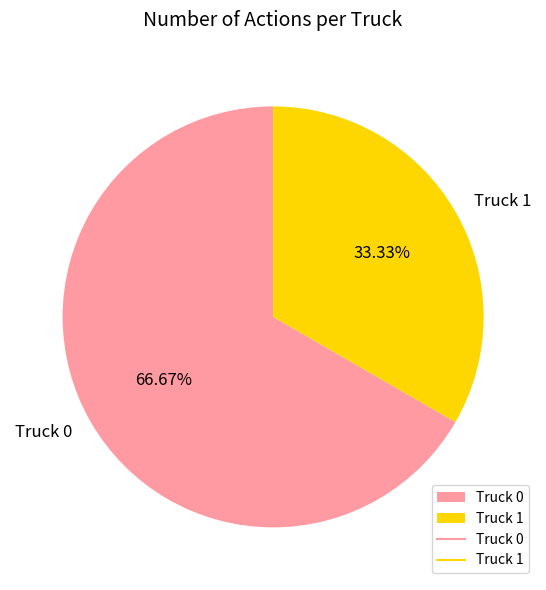

Which category has the smallest portion of the pie?

Truck 1